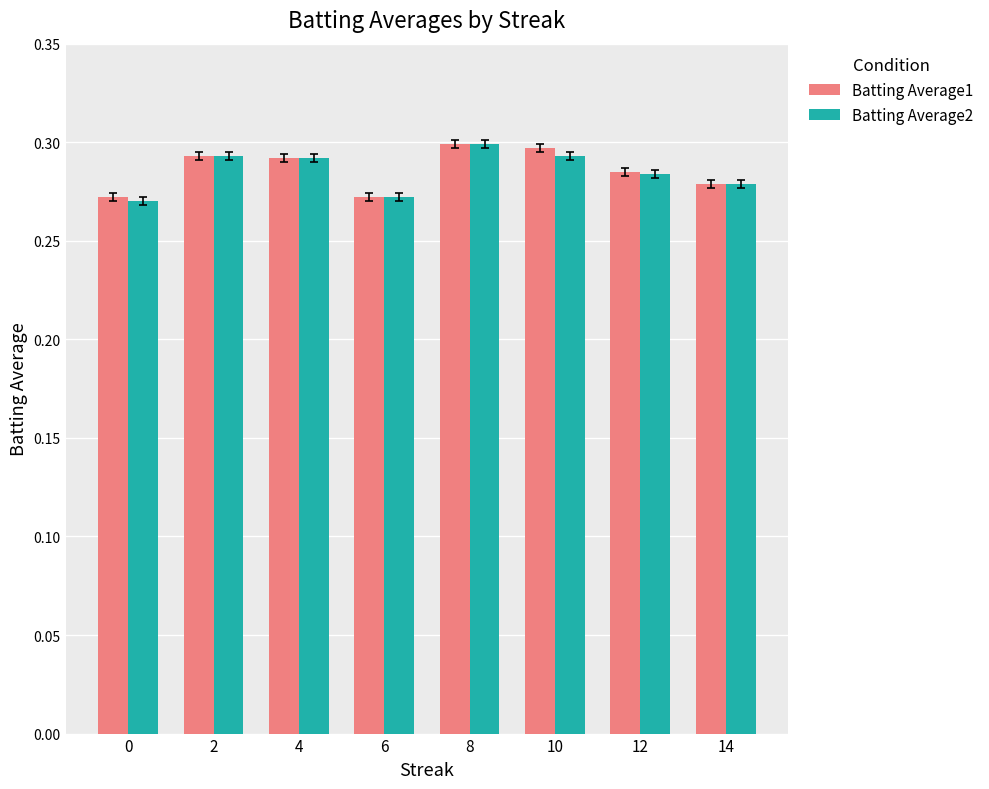

What is the sum of the Batting Average1 values at 4 and 12?

0.6